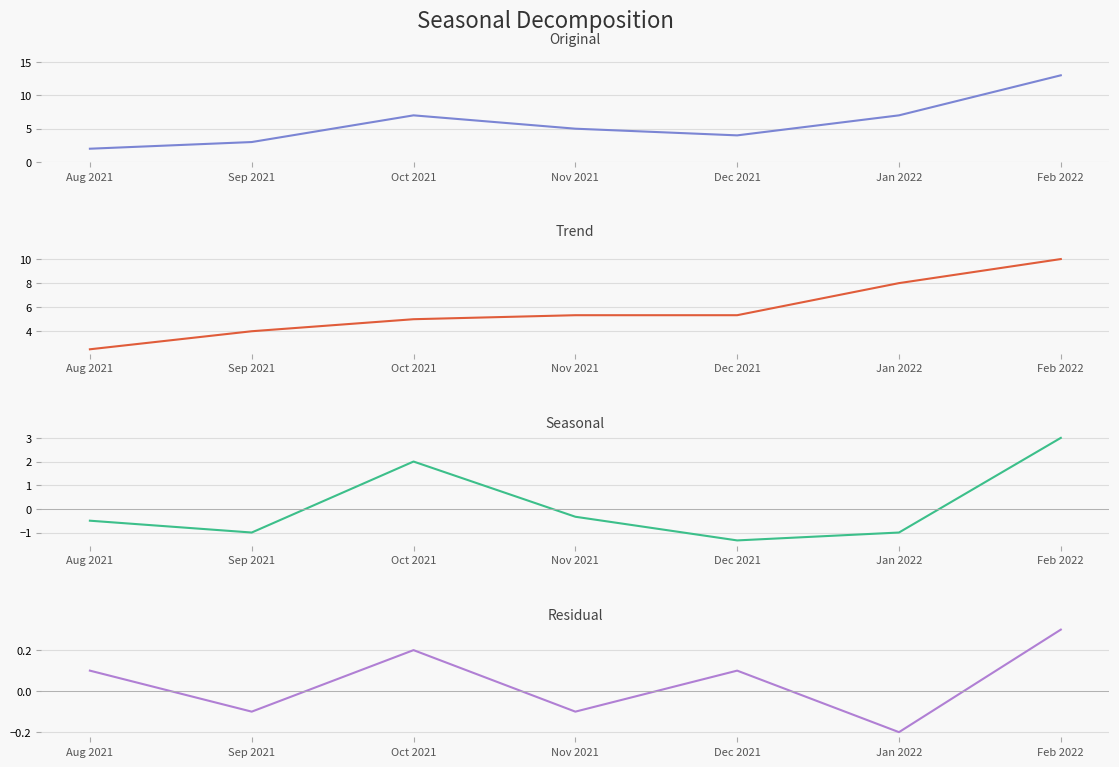

How many distinct data groups are displayed?

4